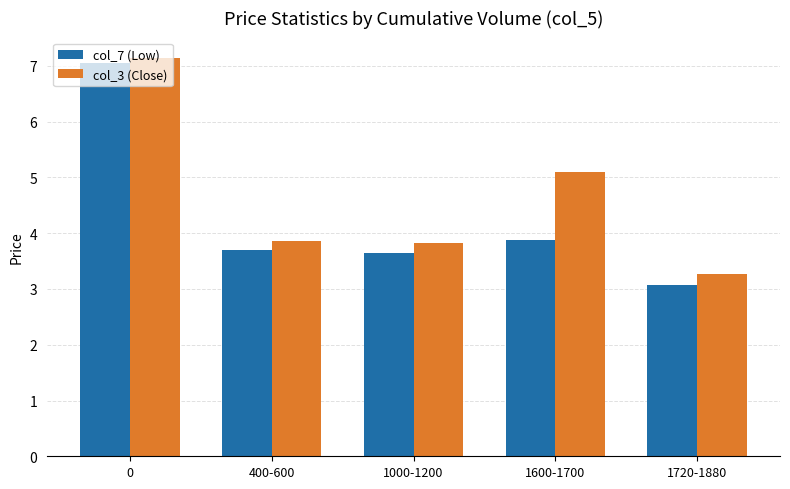

List the labels in order of col_7 (Low) value, smallest first.

1720-1880, 1000-1200, 400-600, 1600-1700, 0